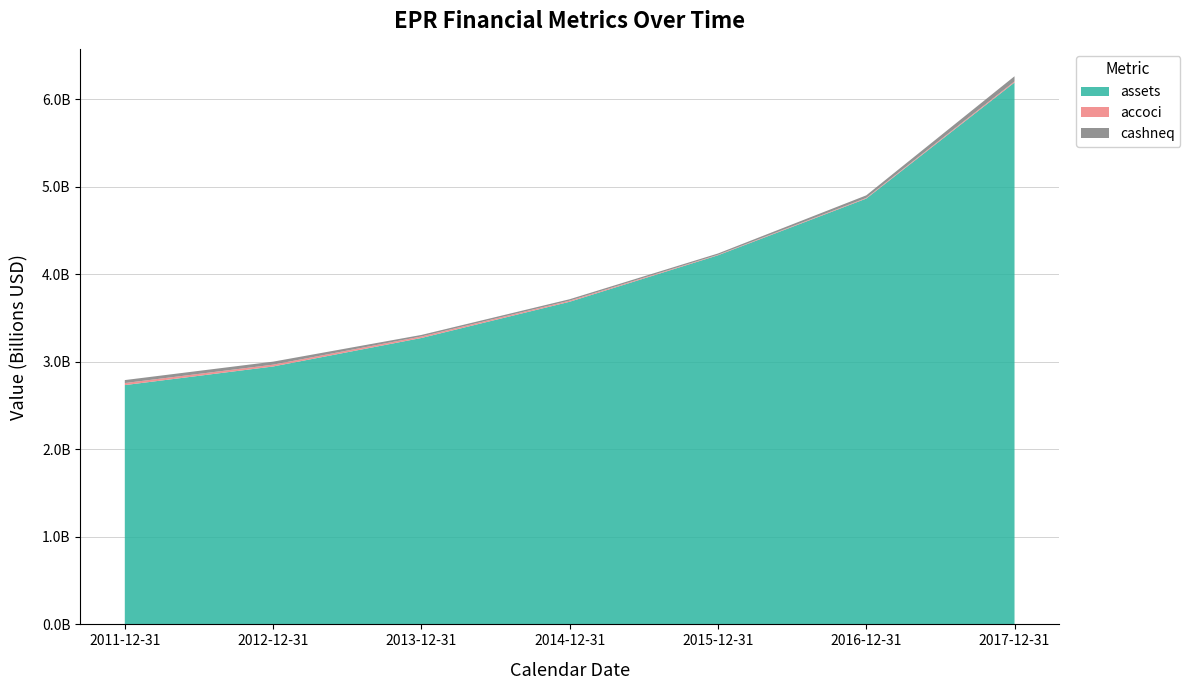

Reading left to right, what are all the values shown in this chart?

accoci: 23463000	20622000	17193000	12566000	5622000	7734000	12483000
cashneq: 33937000	34655000	17672000	16408000	14861000	29079000	58986000
assets: 2733995000	2946730000	3272276000	3686275000	4217270000	4865022000	6191493000